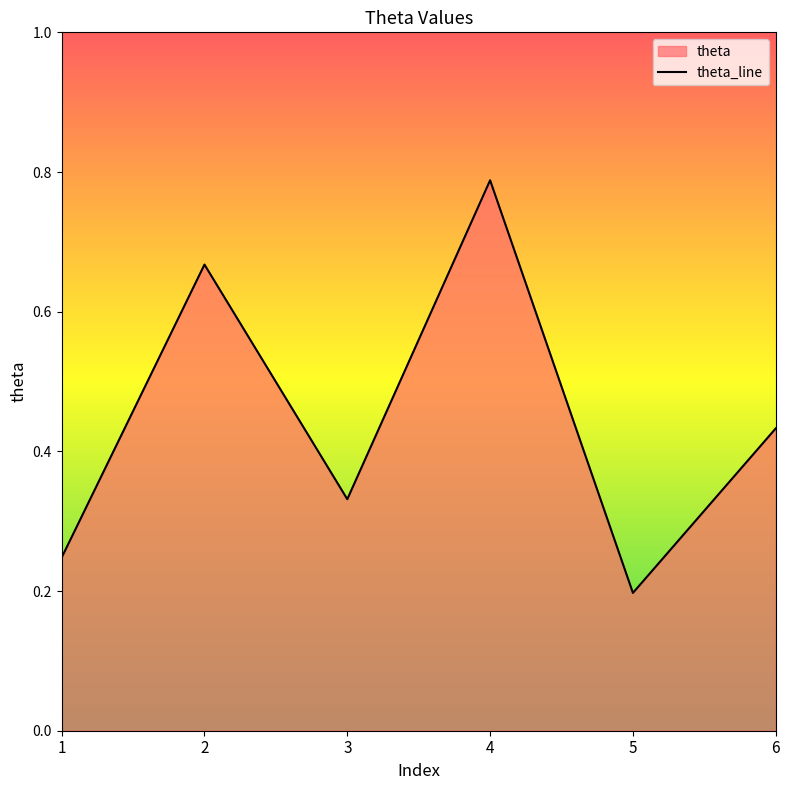

What is the change in value from 5 to 6?

+0.2